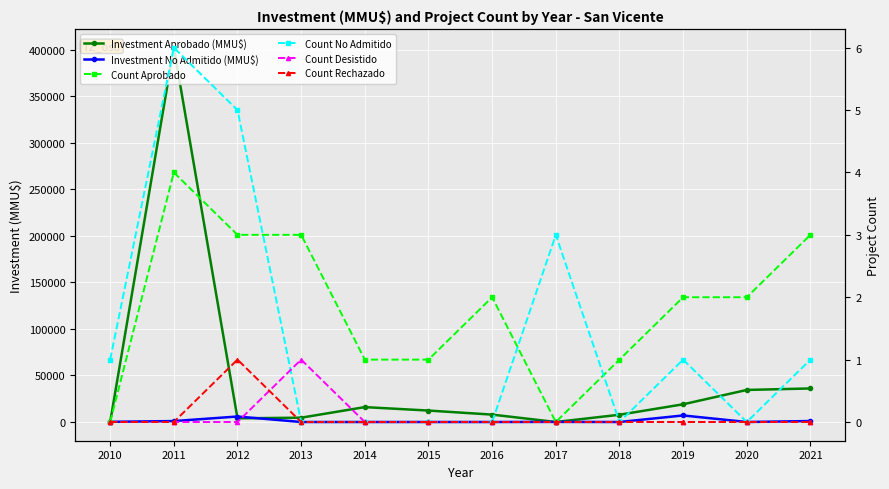

At which label does Count No Admitido reach its peak?

2011